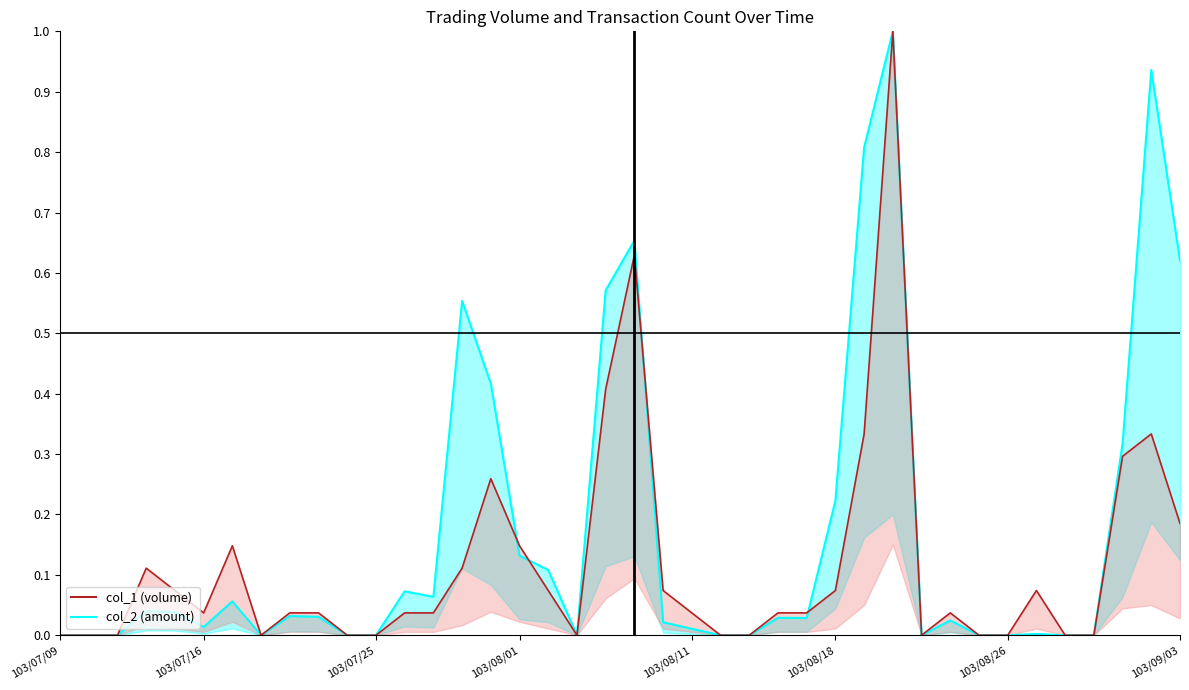

What is the difference between the maximum and minimum values in the col_1 series?

1.0